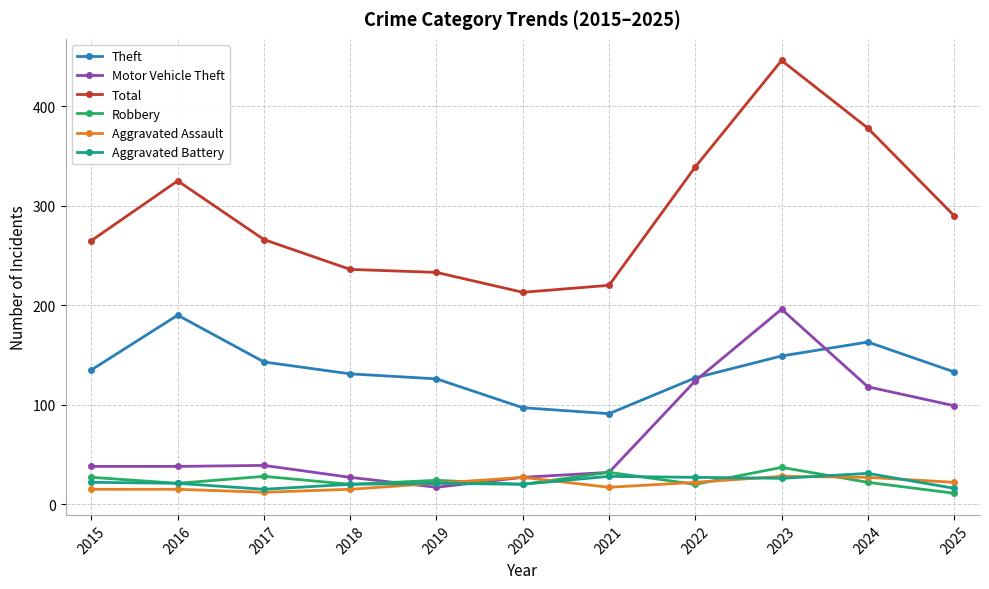

Which series has the largest range (max minus min)?

Total